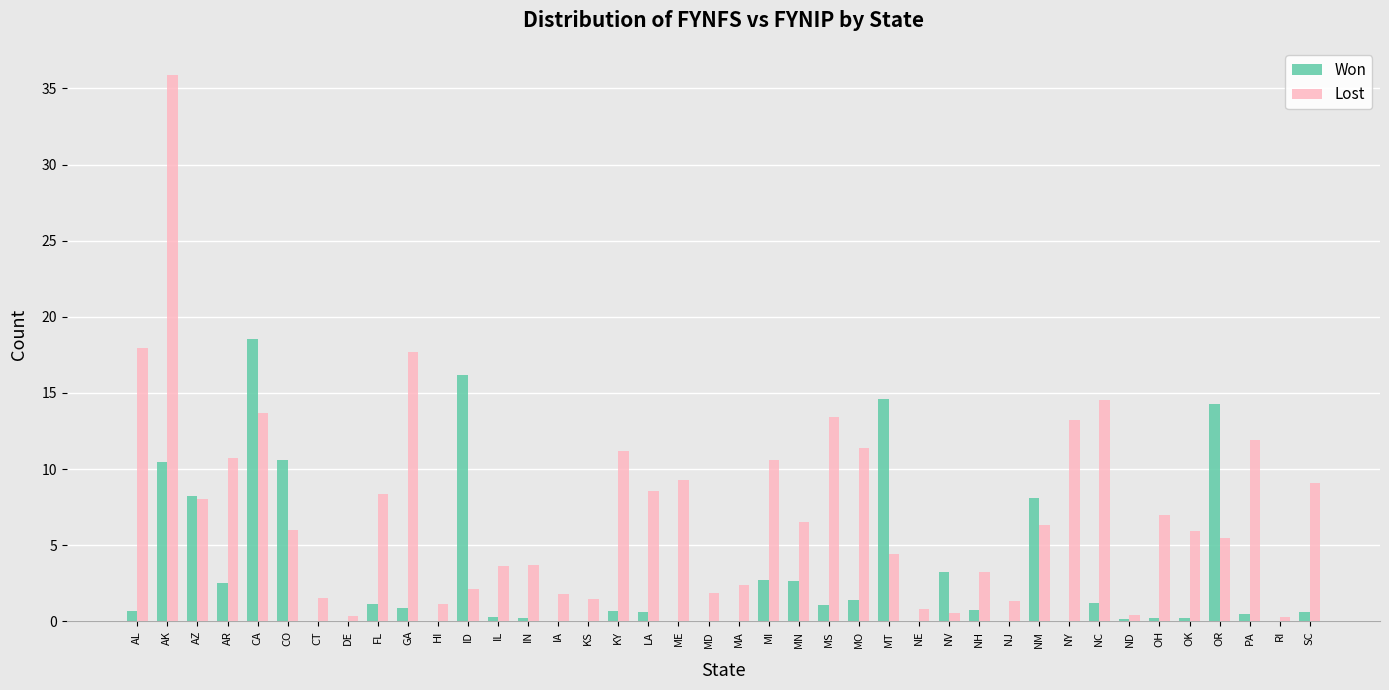

How many groups of bars are there?

40